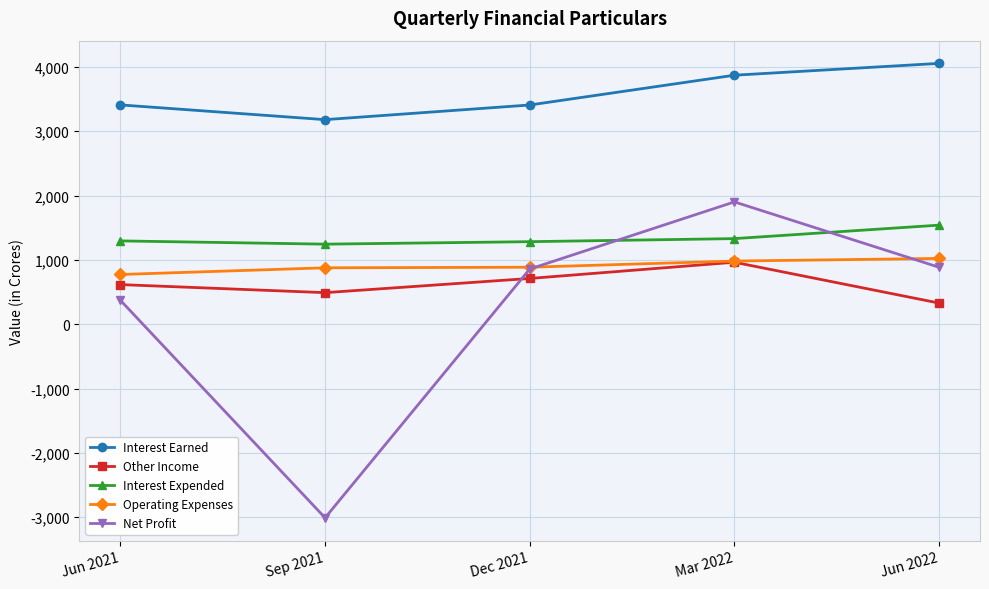

What is the minimum value shown in the chart?

-3008.6